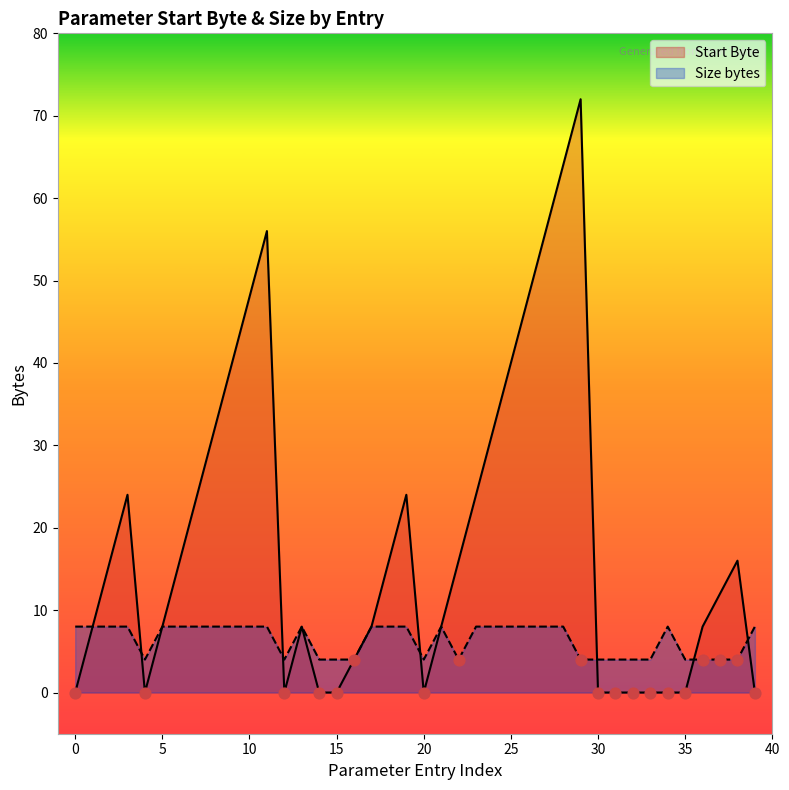

Which series reaches the minimum Y coordinate?

Start Byte